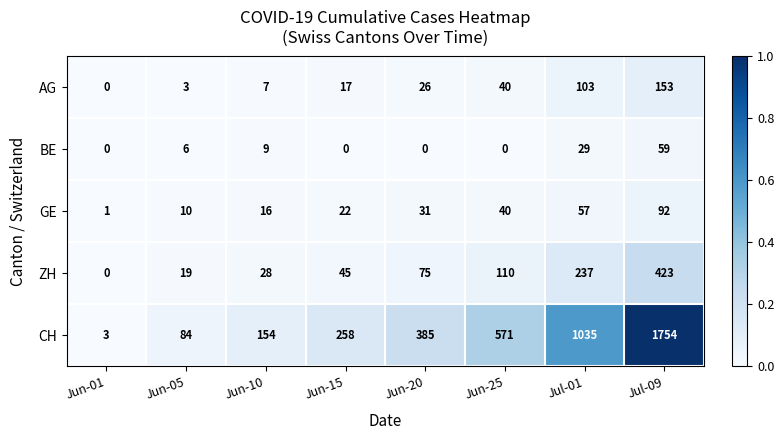

Count the BE values in the range 0 to 29.

7